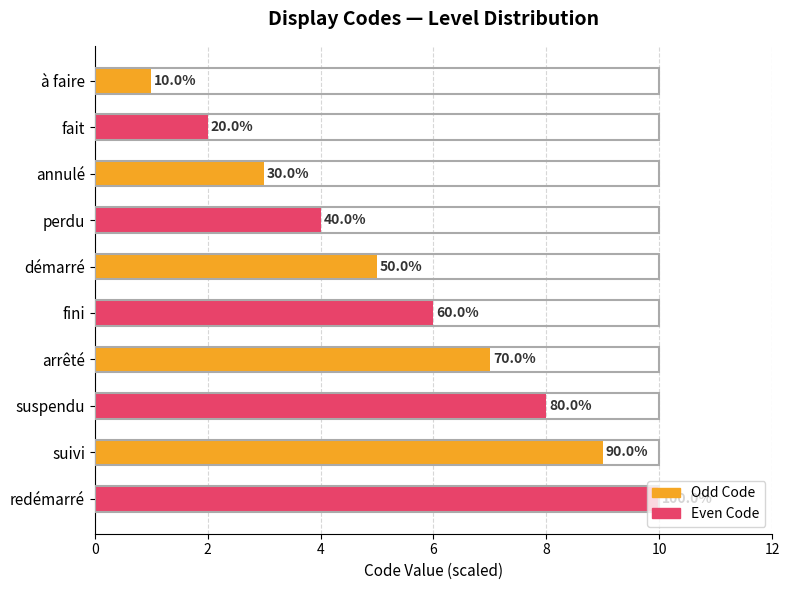

What are all the series names shown in the legend?

Odd Code, Even Code